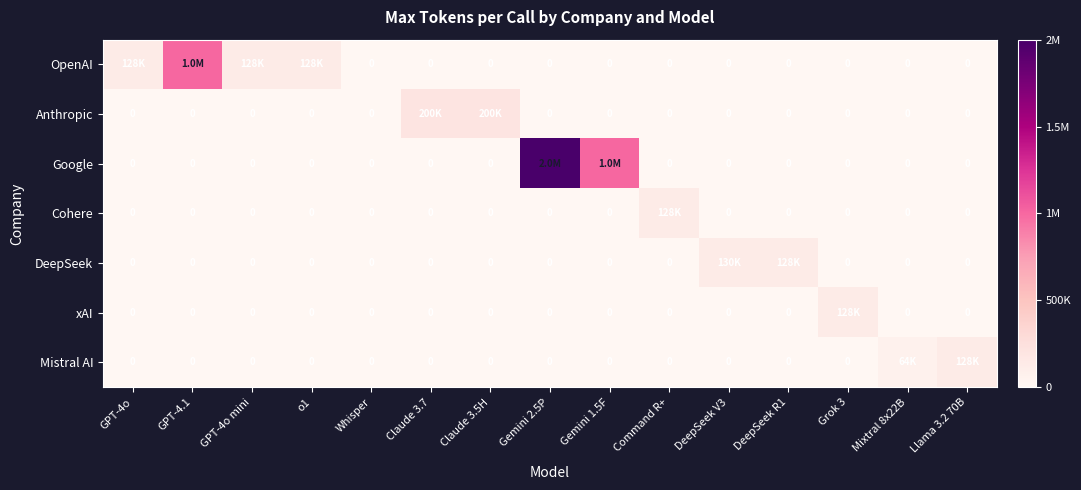

Rank the categories by Mistral AI value from highest to lowest.

Llama 3.2 70B, Mixtral 8x22B, GPT-4o, GPT-4.1, GPT-4o mini, o1, Whisper, Claude 3.7, Claude 3.5H, Gemini 2.5P, Gemini 1.5F, Command R+, DeepSeek V3, DeepSeek R1, Grok 3